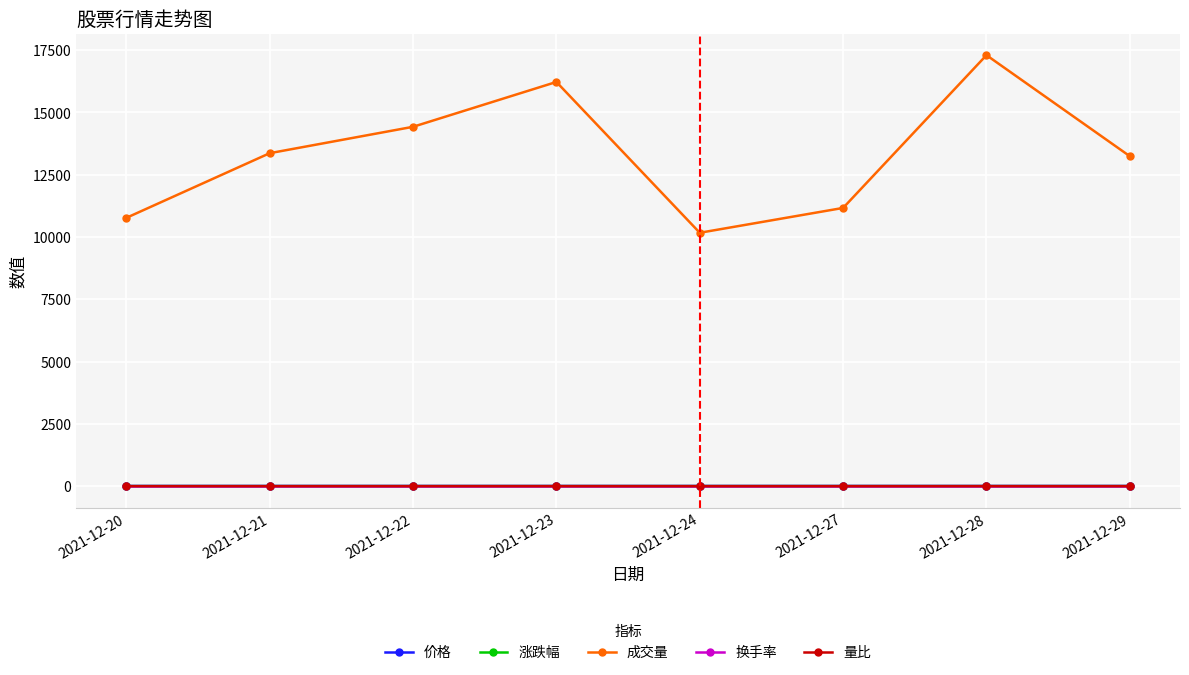

At which category is the sum across all series the highest?

2021-12-28